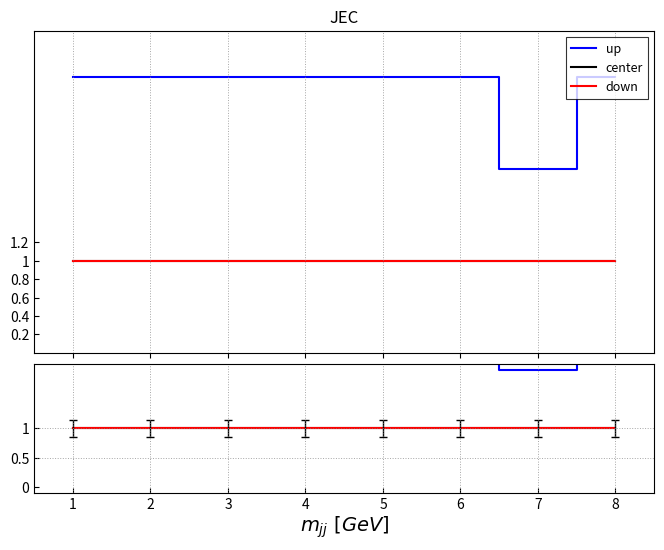

What is the value of the down point at the 5th from the left?

1